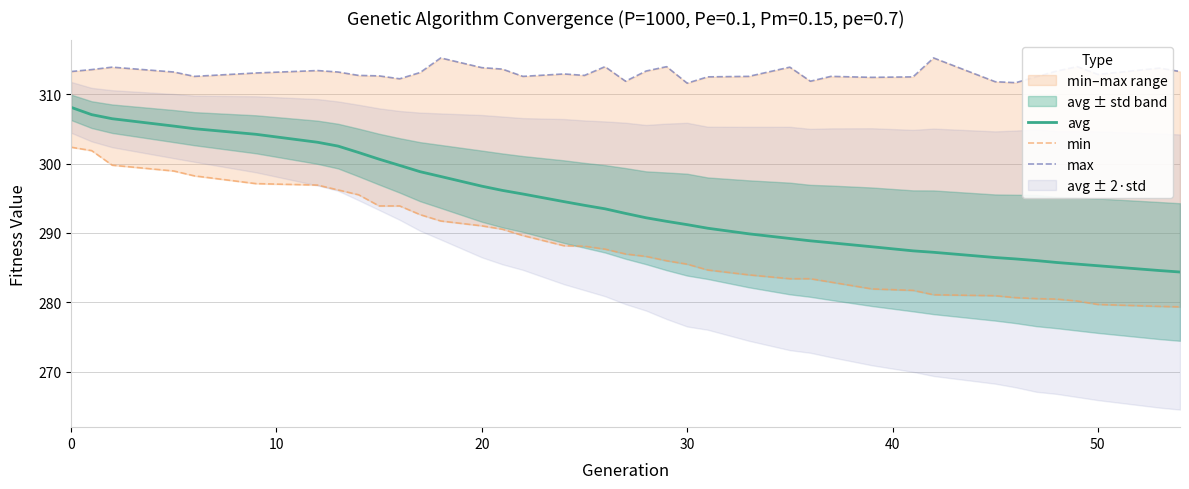

What is the maximum value for avg?

308.1